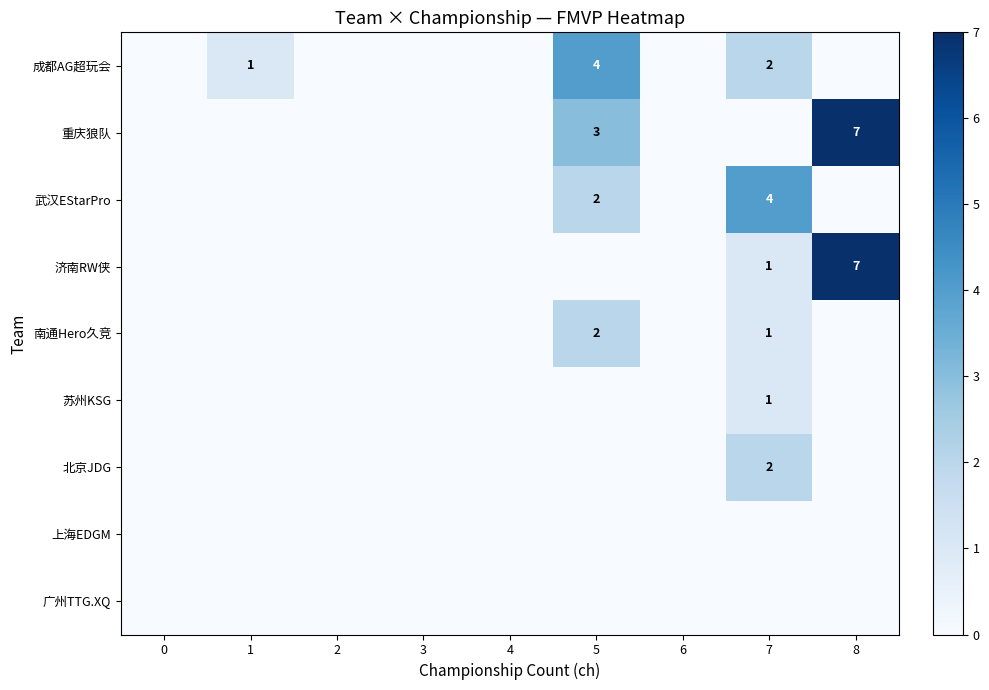

At how many categories does at least one series exceed 2?

3